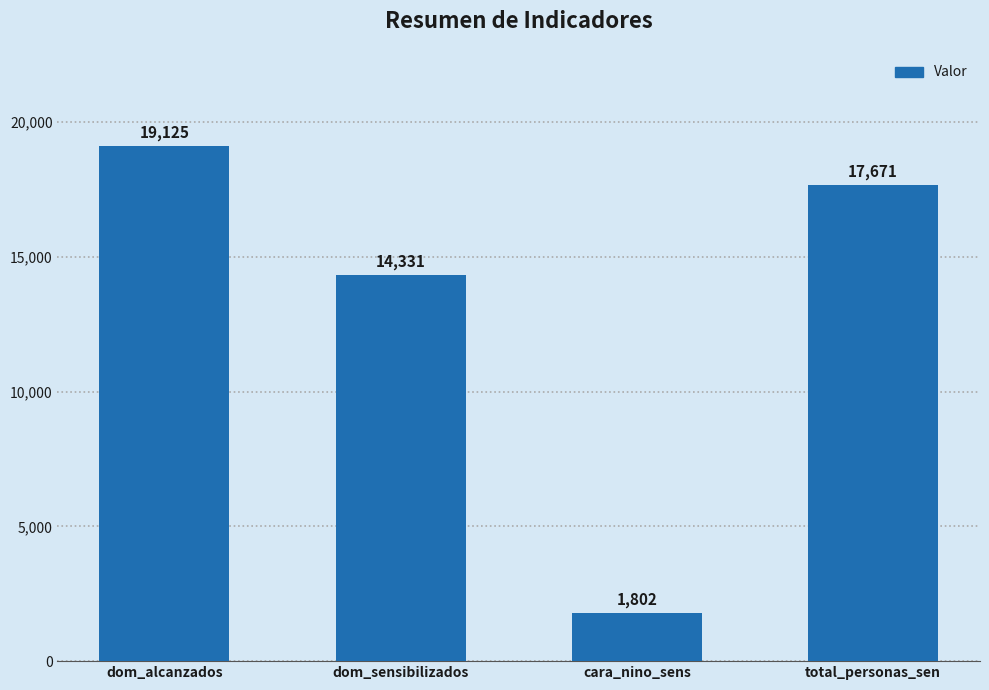

What is the change in value from dom_alcanzados to dom_sensibilizados?

-4794